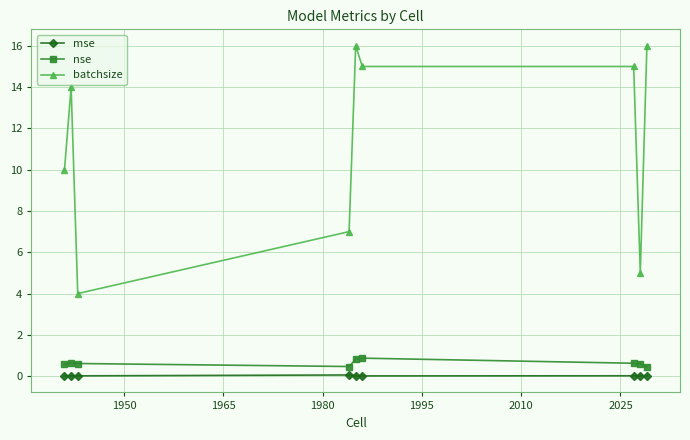

What is the value of the batchsize point at the 2nd from the left?

14.0